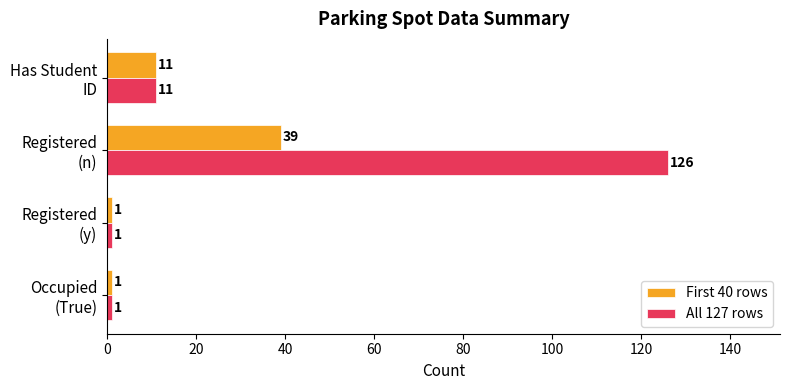

At which category is the sum across all series the highest?

Registered
(n)